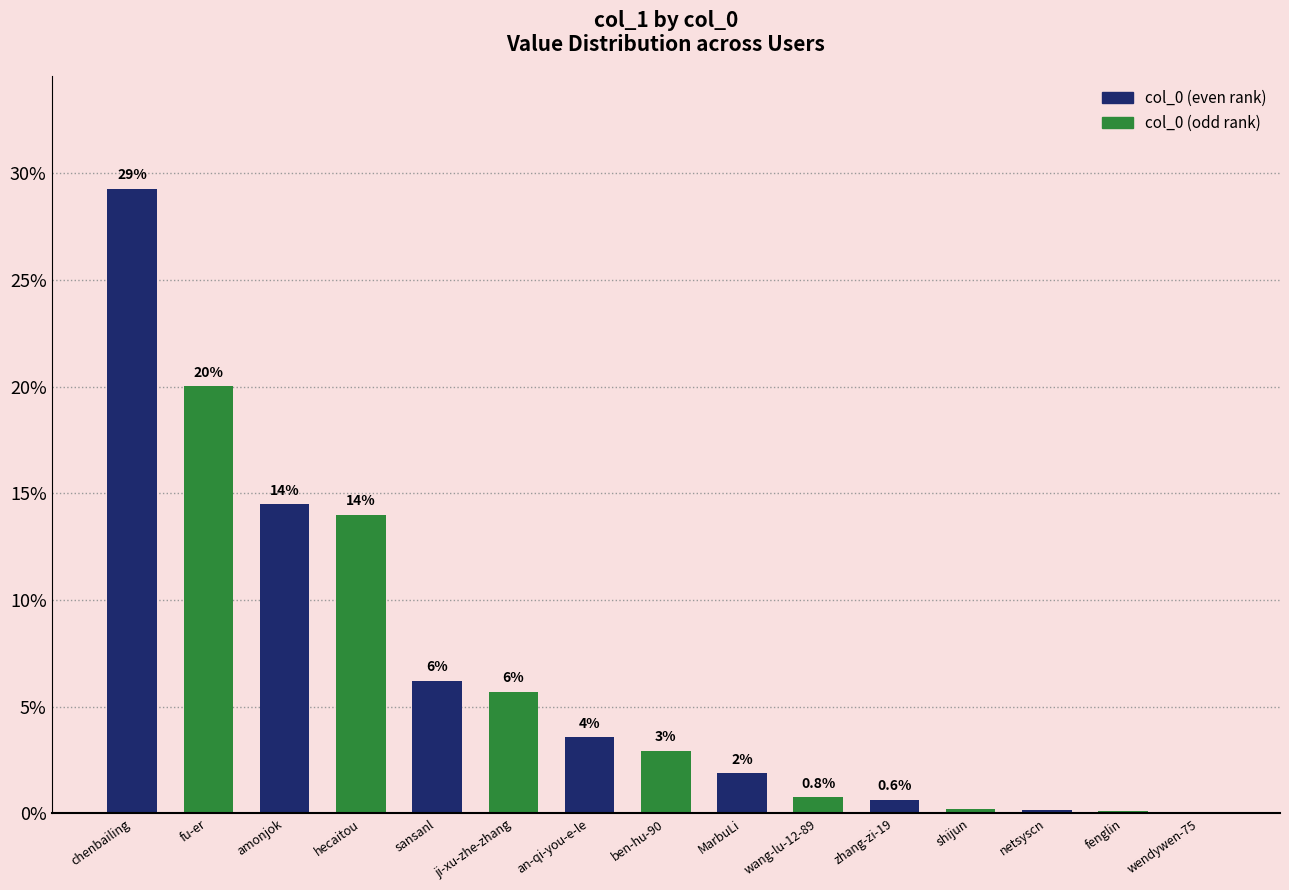

Which category has the lowest value across all series?

wendywen-75